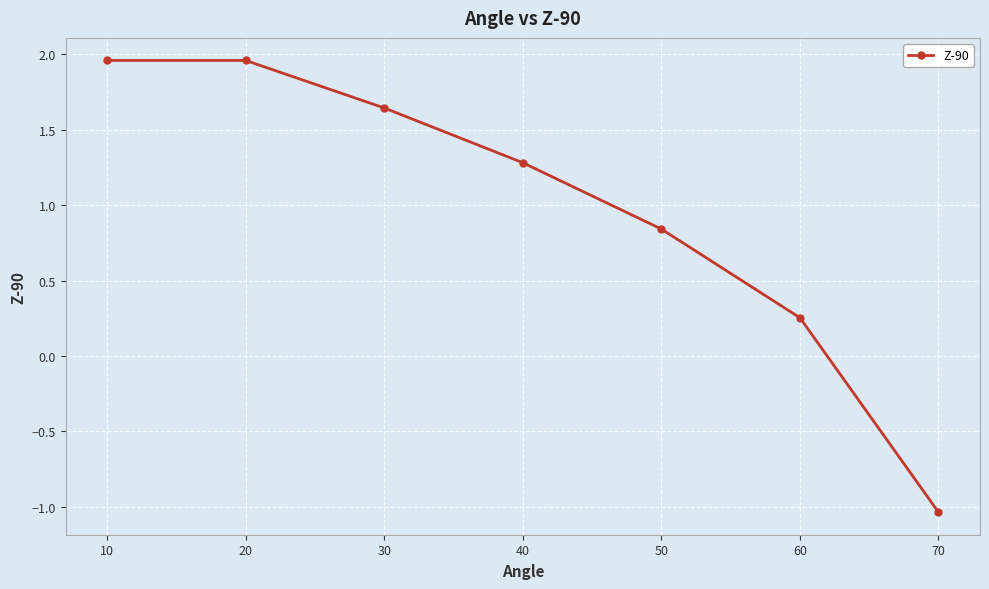

What is the value of the 4th point from the left?

1.3